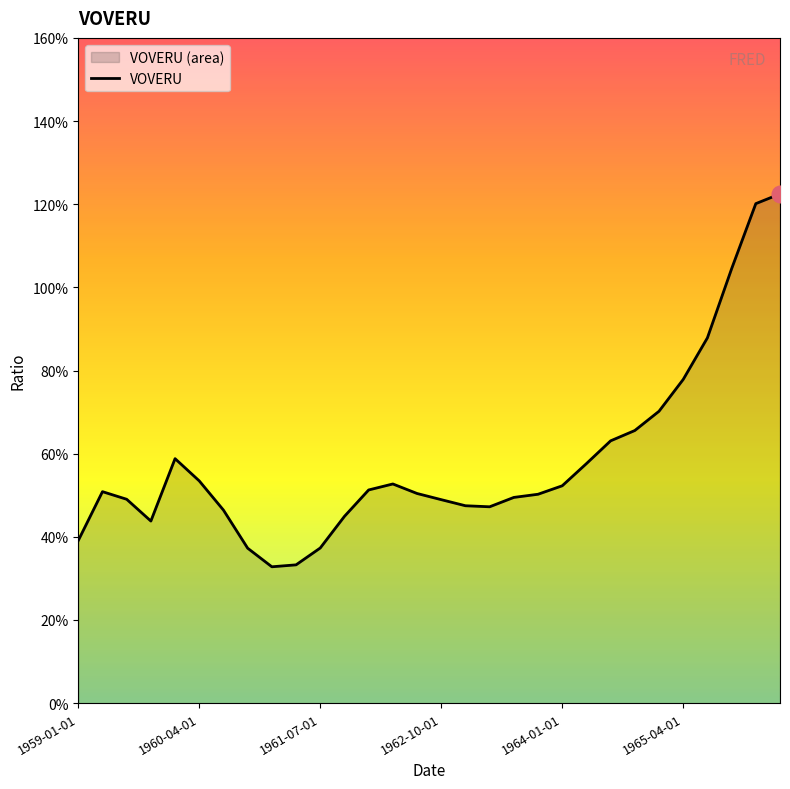

Reading left to right, what are all the values shown in this chart?

0.4	0.5	0.5	0.4	0.6	0.5	0.5	0.4	0.3	0.3	0.4	0.4	0.5	0.5	0.5	0.5	0.5	0.5	0.5	0.5	0.5	0.6	0.6	0.7	0.7	0.8	0.9	1.0	1.2	1.2